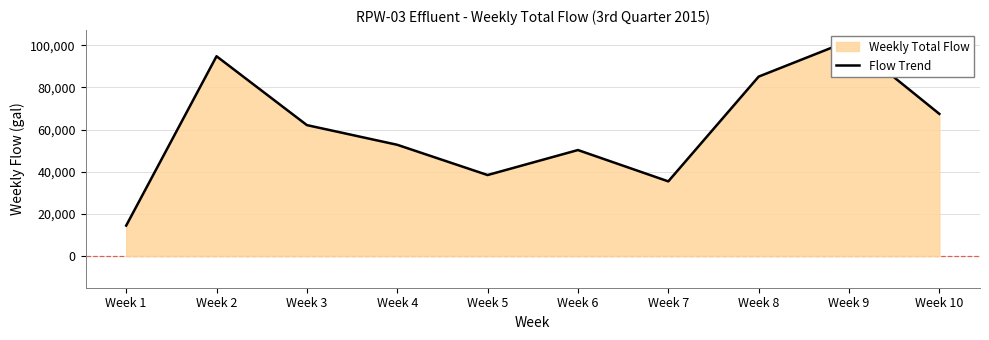

Which has a higher value, Week 5 or Week 6?

Week 6